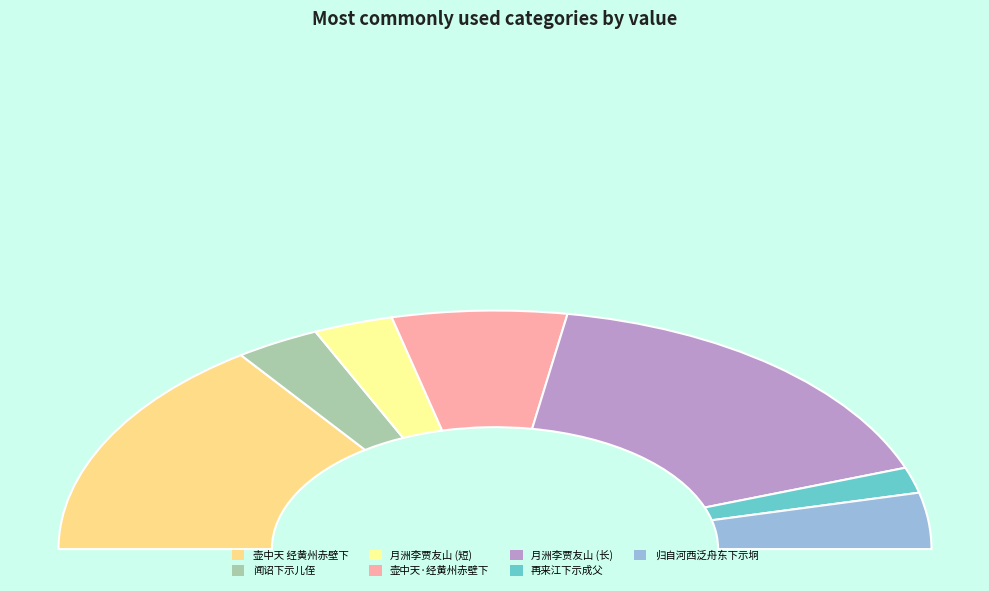

Which category has the smallest portion of the pie?

再来江下示成父